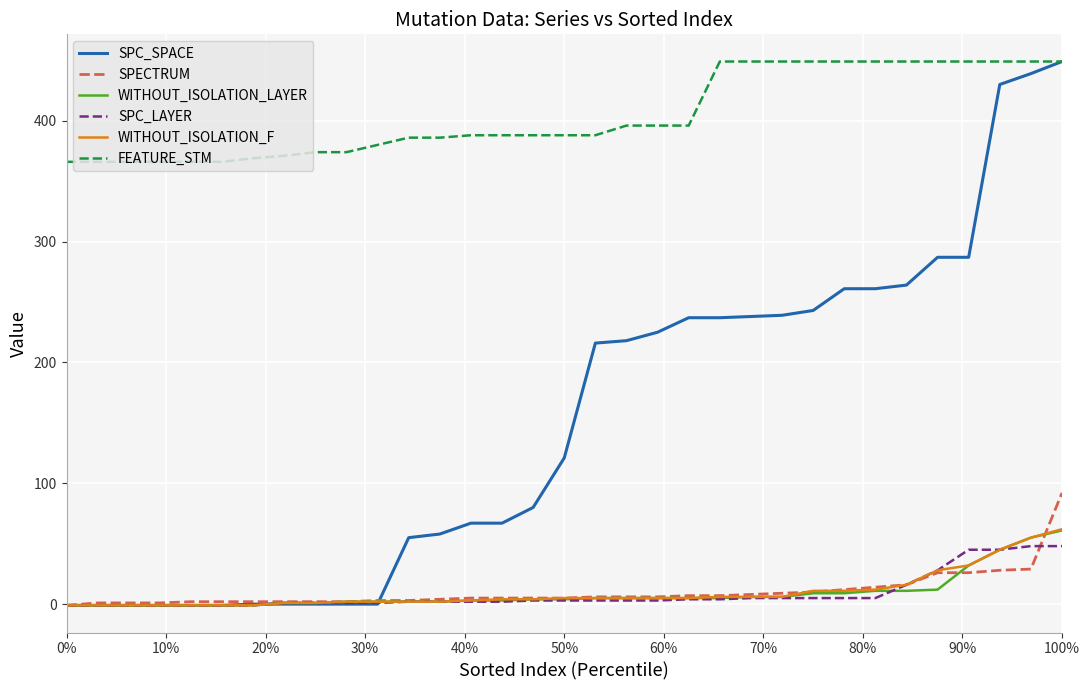

Which series has the widest spread of values?

SPC_SPACE